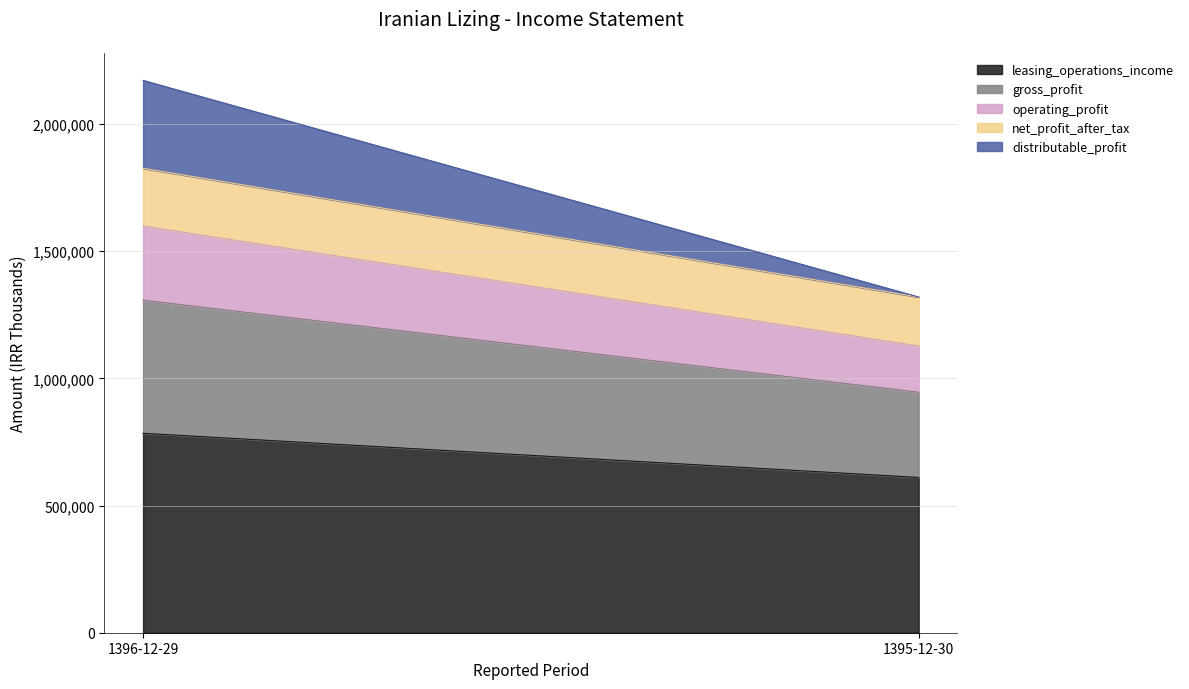

What is the total value across all series at 1396-12-29?

2171343